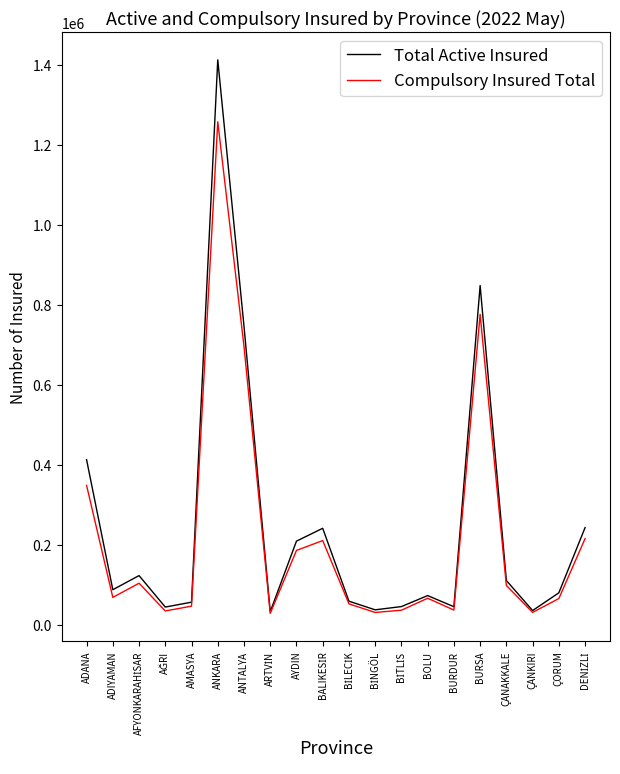

At which label does Compulsory Insured Total reach its peak?

ANKARA